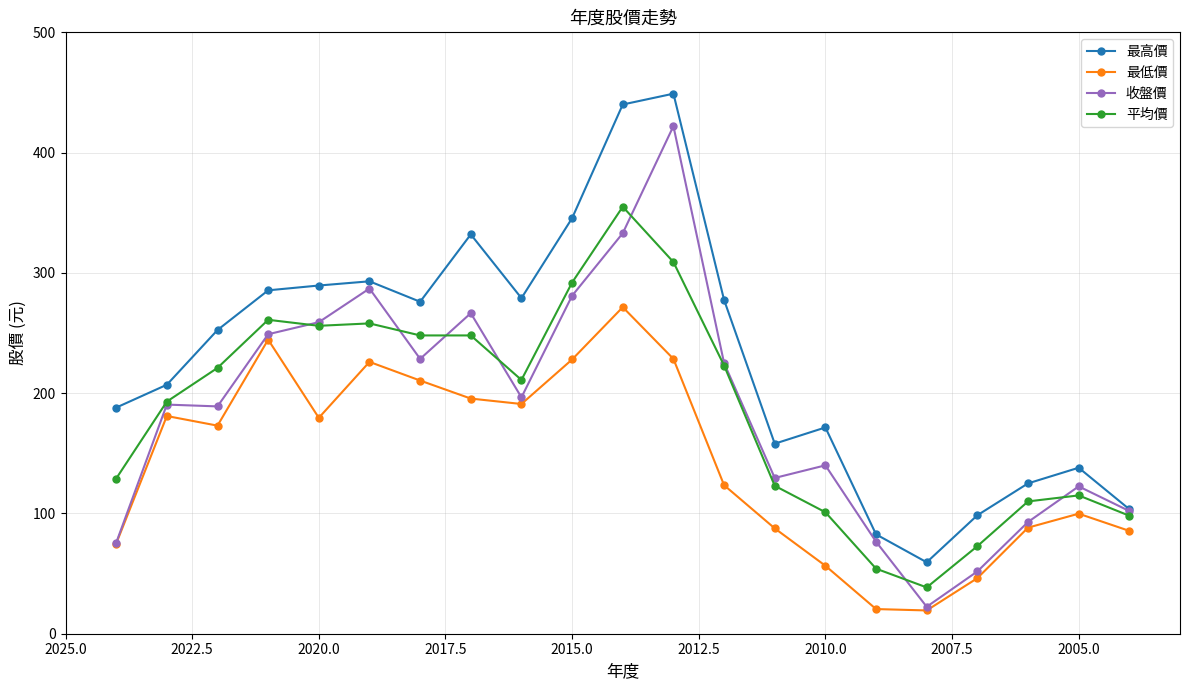

What is the maximum value for 最高價?

449.0